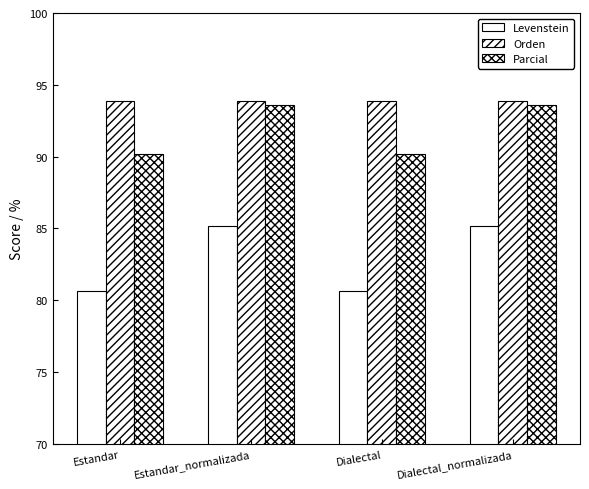

What is the spread (max minus min) of values at Dialectal?

13.2